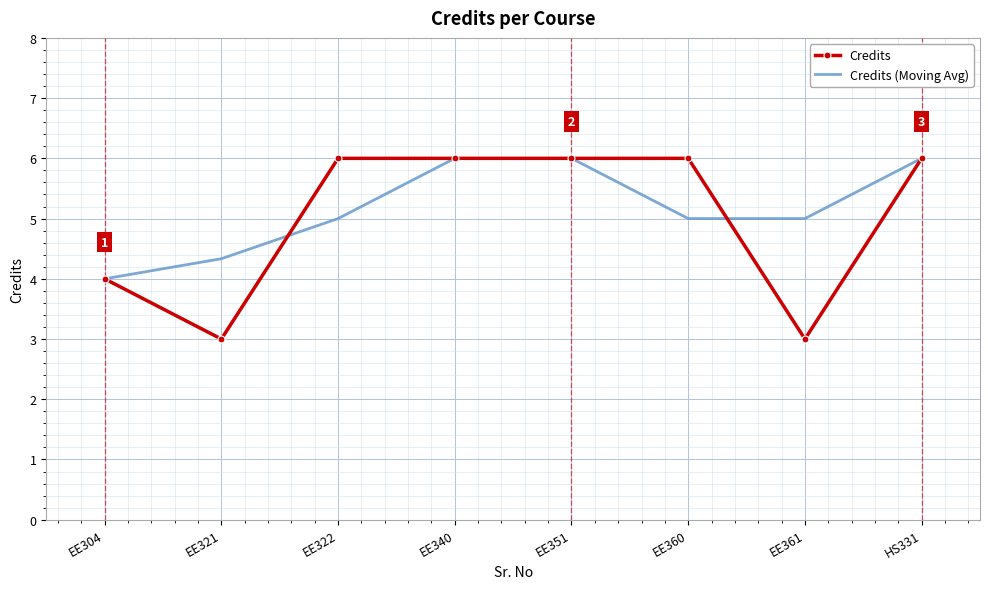

Reading left to right, list all the values displayed in this chart.

Credits: 4.0	3.0	6.0	6.0	6.0	6.0	3.0	6.0
Credits (Moving Avg): 4.0	4.3	5.0	6.0	6.0	5.0	5.0	6.0